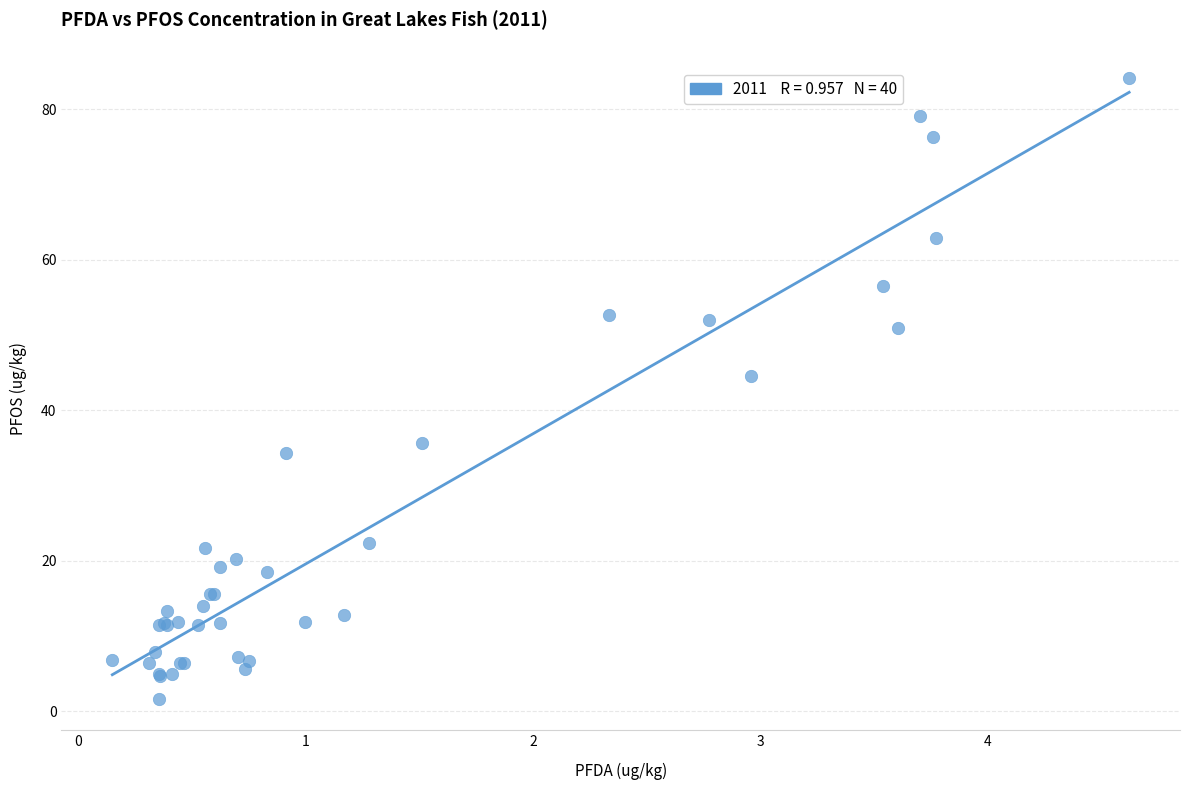

What Y value in the scatter plot is closest to 42?

44.5